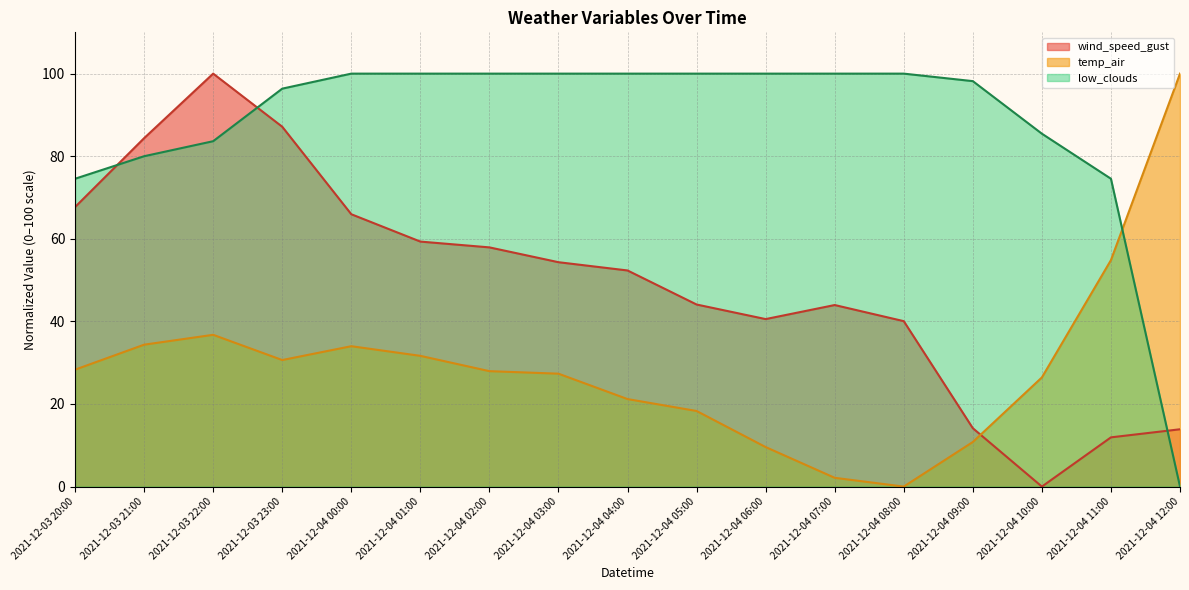

What is the value of the temp_air point at the 5th from the left?

34.0